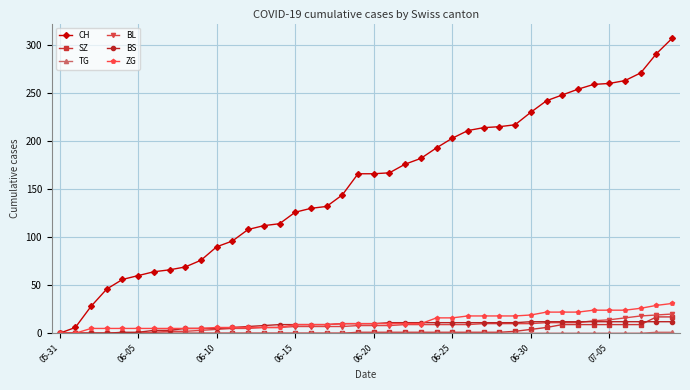

What is the highest value of the BS series?

12